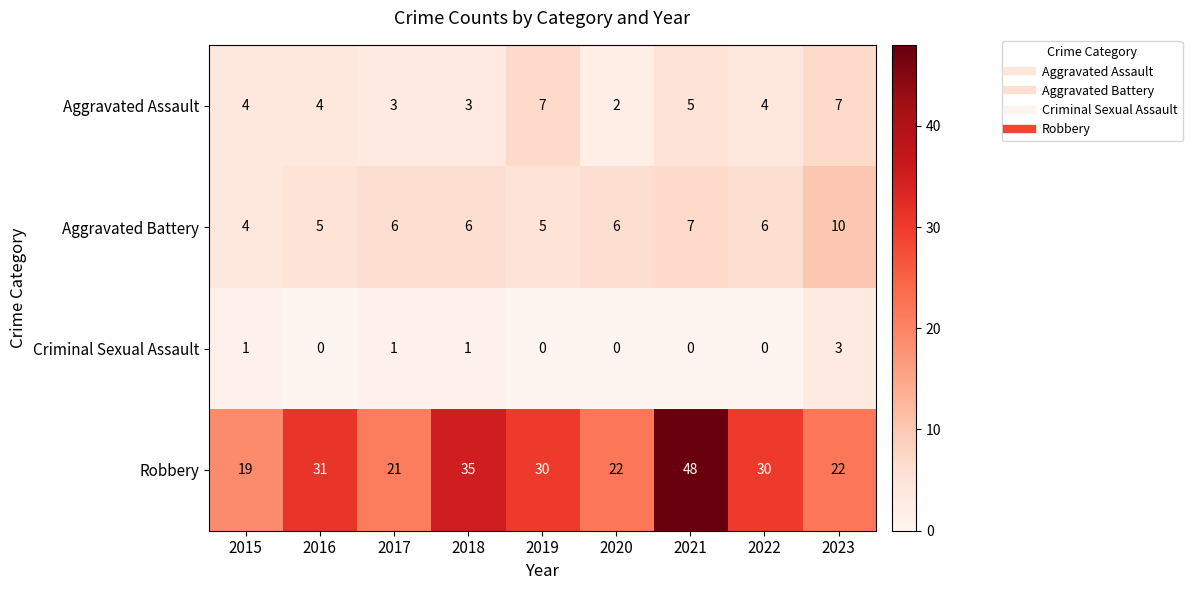

What is the highest value of the Criminal Sexual Assault series?

3